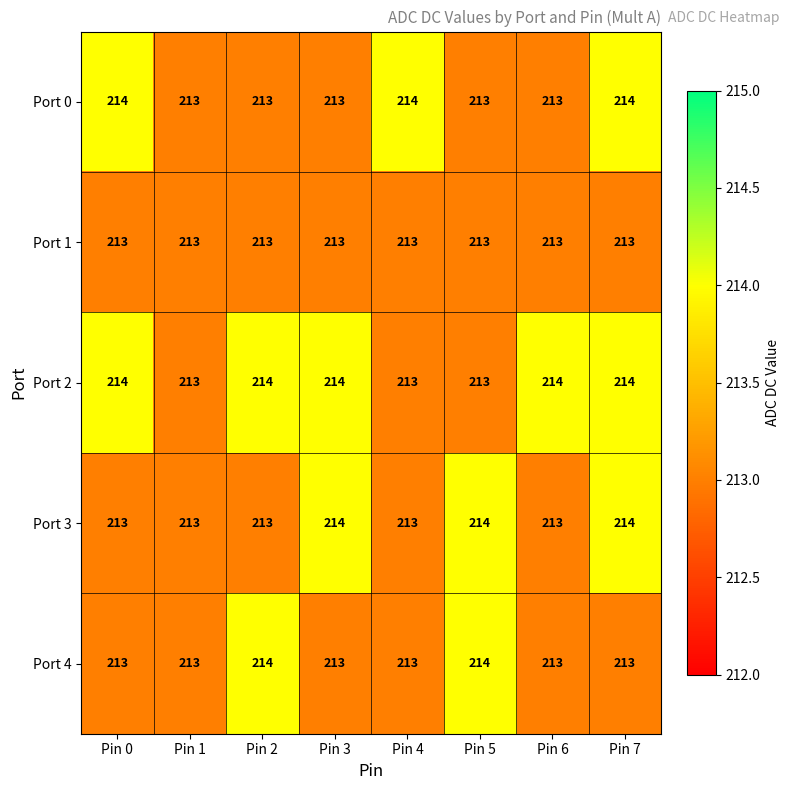

Which series has the largest total across all categories?

Port 2